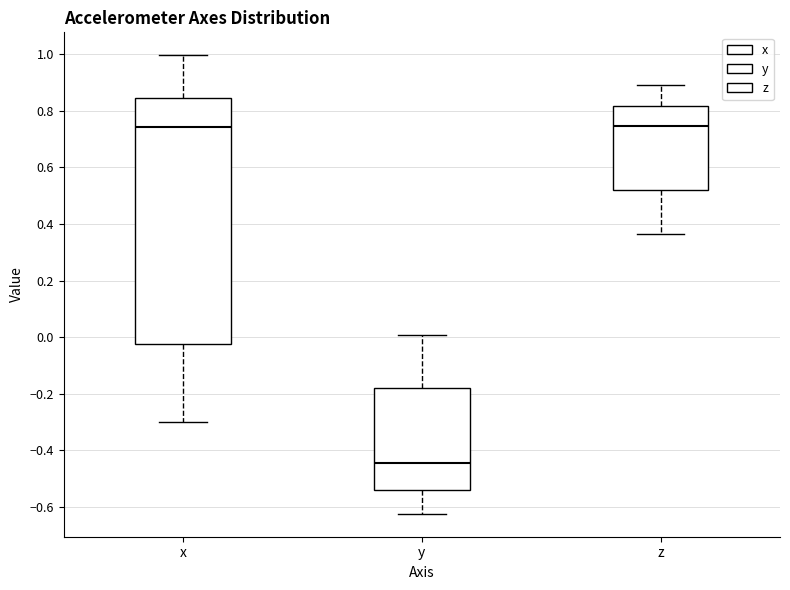

Where does the upper whisker of the box for y end on the y-axis? The values are not printed on the chart, so give them approximately, as read against the axis.

0.00